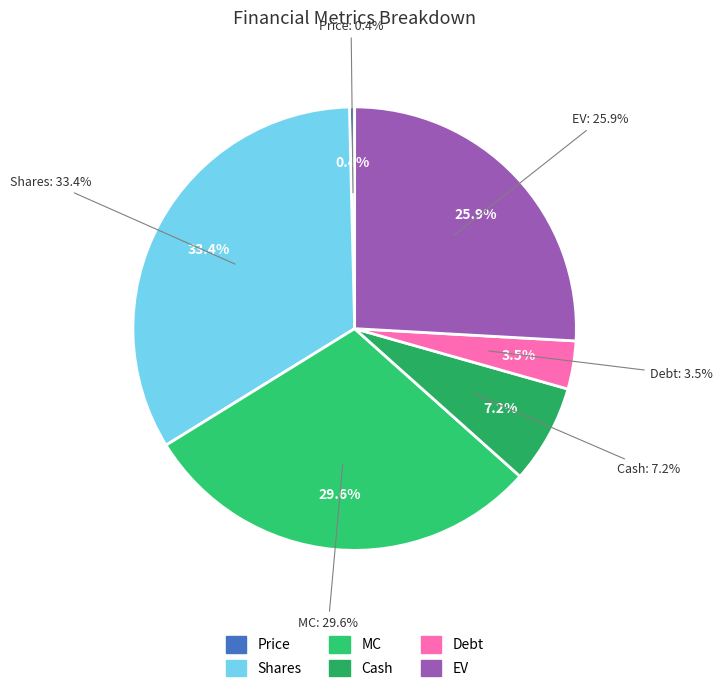

To the nearest percent, what is the combined percentage of Debt and Shares?

37%